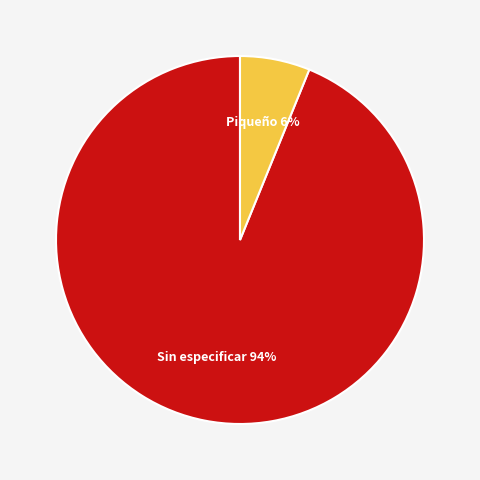

Is there any slice that represents more than half of the pie?

Yes